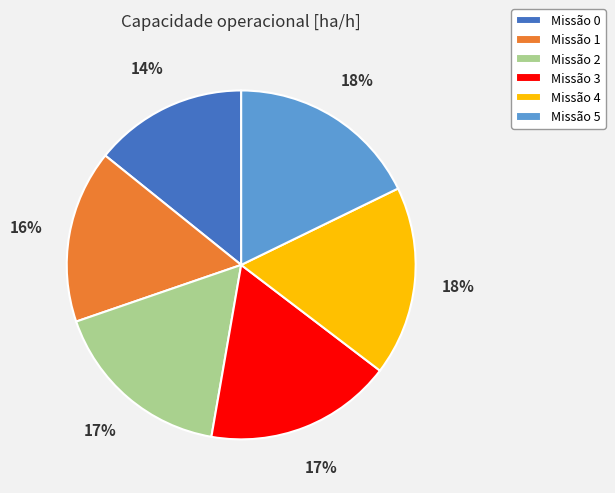

To the nearest percent, what is the average slice percentage?

17%